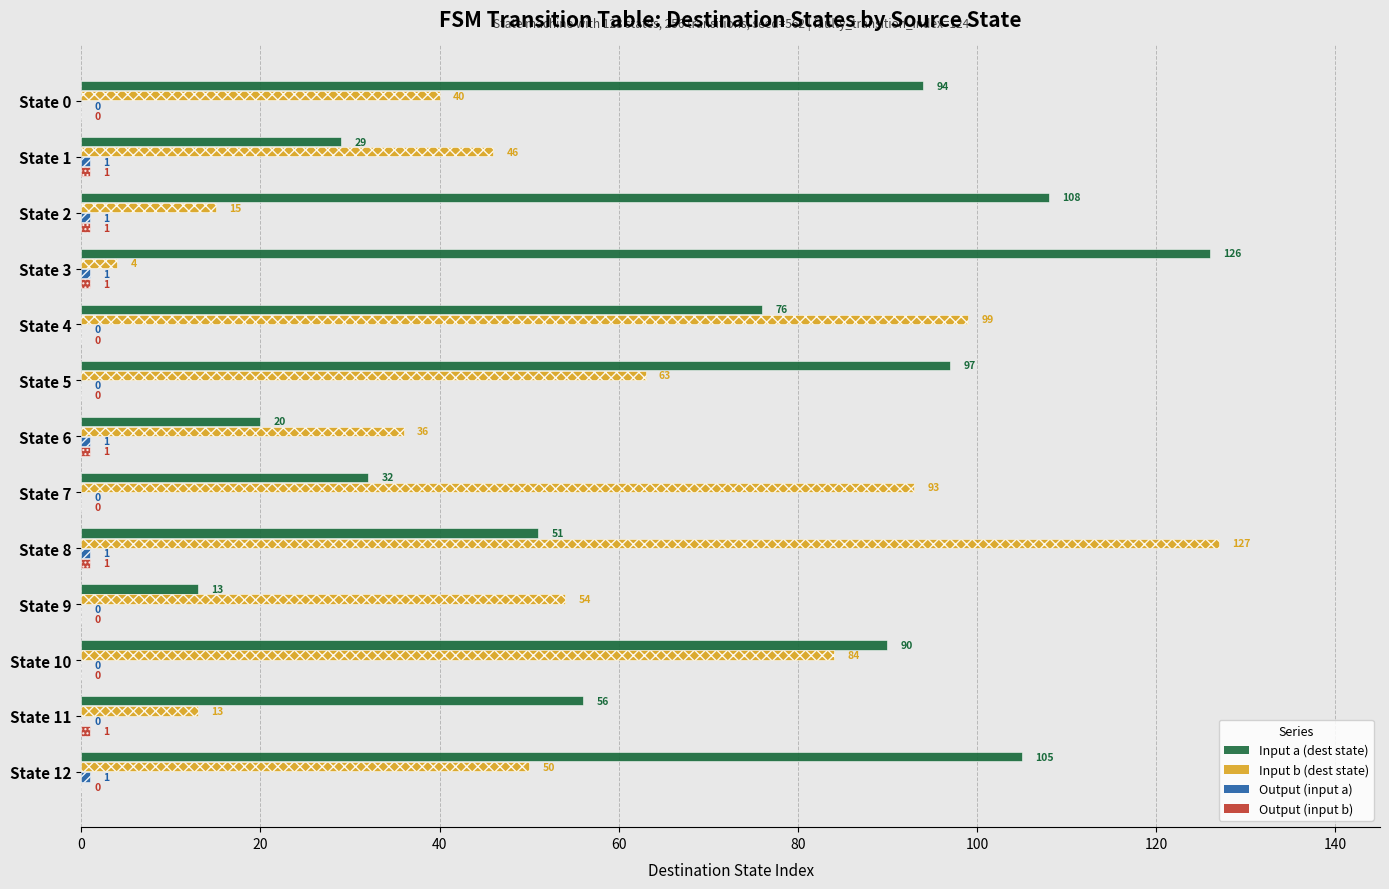

Between State 2 and State 10, which series saw the biggest shift?

Input b (dest state)